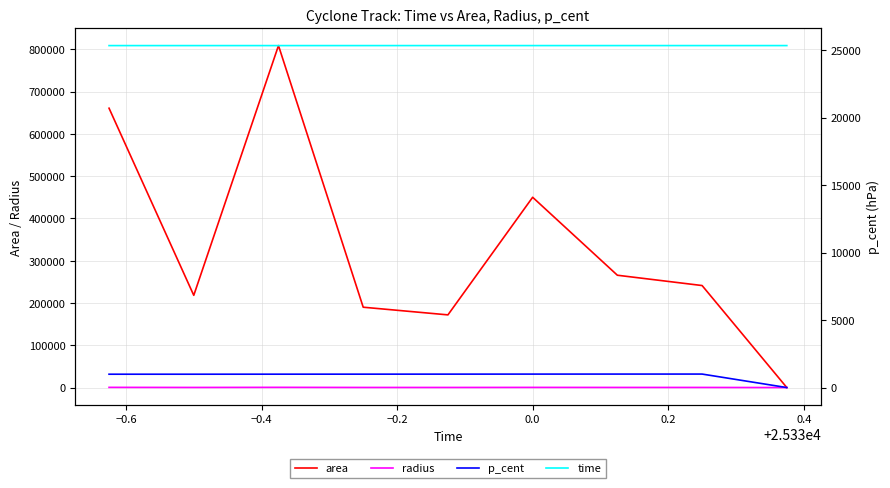

How many values in the area series exceed 241250?

4